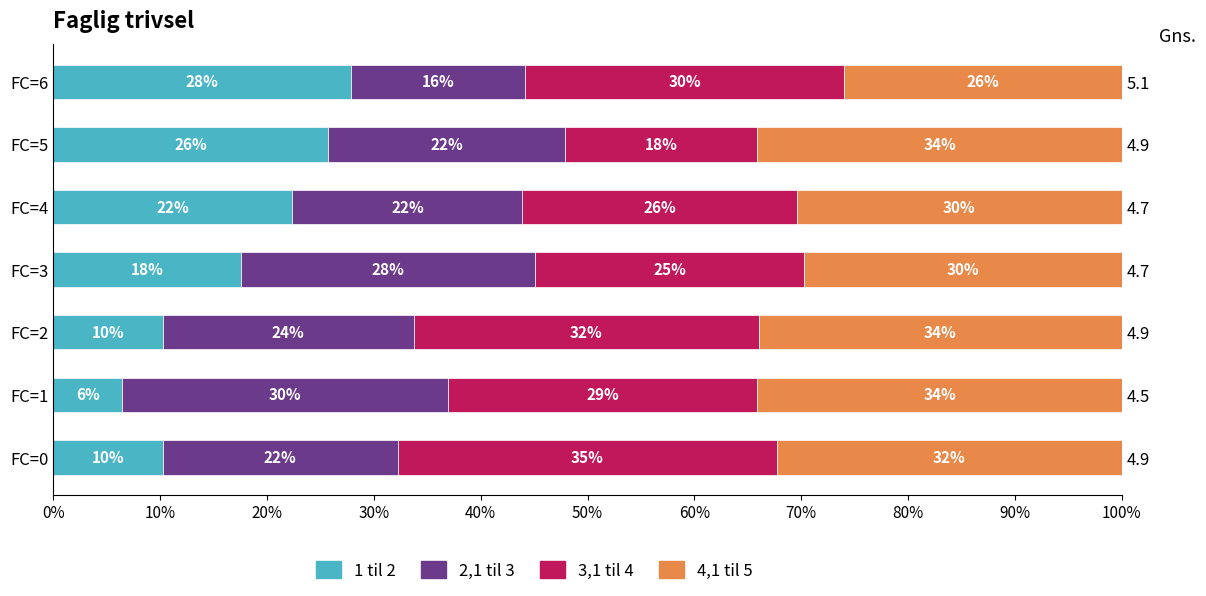

Reading right to left, extract all data points from this chart.

T: 27.9	25.7	22.4	17.6	10.2	6.4	10.2
x1: 16.3	22.2	21.5	27.6	23.5	30.5	22.0
x2: 29.9	18.0	25.6	25.1	32.3	29.0	35.4
x3: 26.0	34.1	30.4	29.8	33.9	34.1	32.3